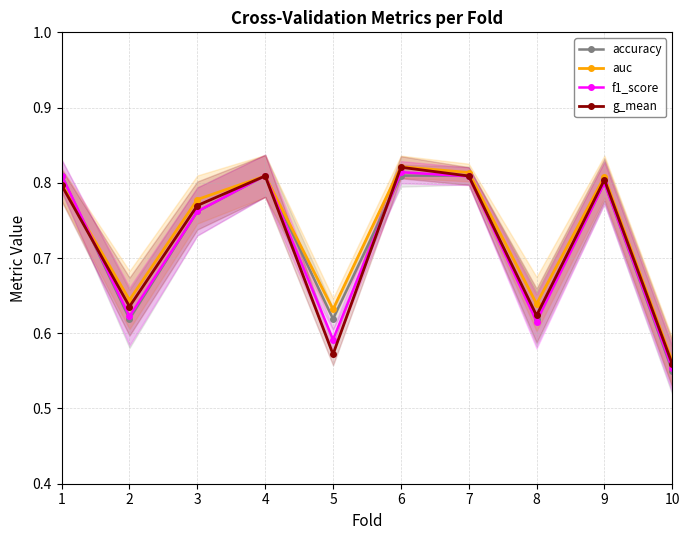

Which series changed the most between 2 and 10?

auc